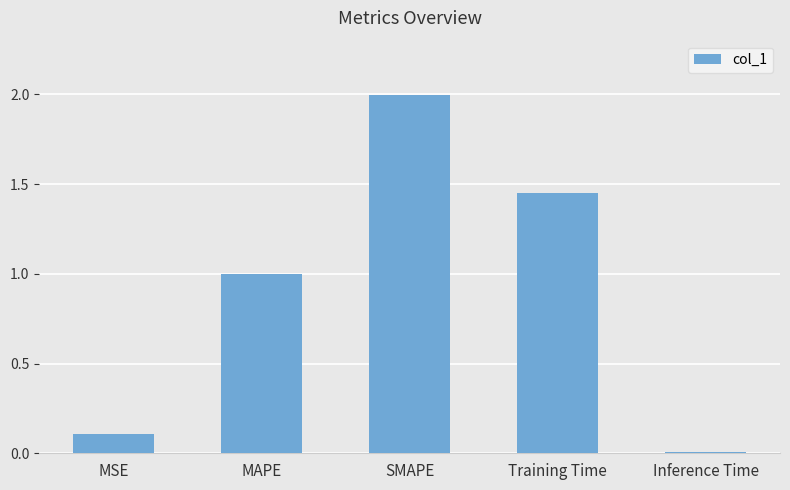

Rank the categories by value from highest to lowest.

SMAPE, Training Time, MAPE, MSE, Inference Time